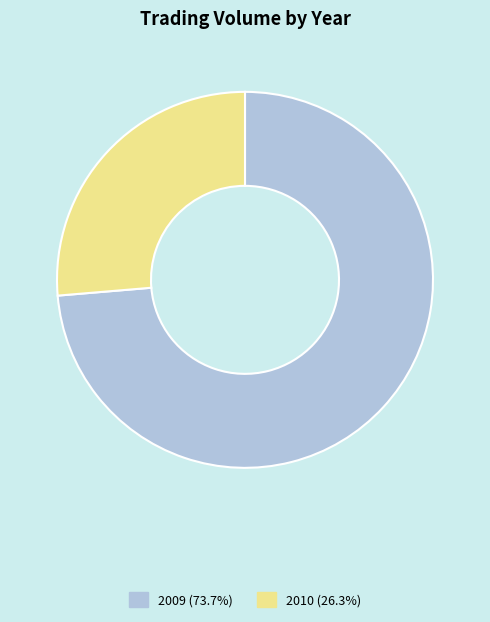

Is there a majority slice in this chart?

Yes